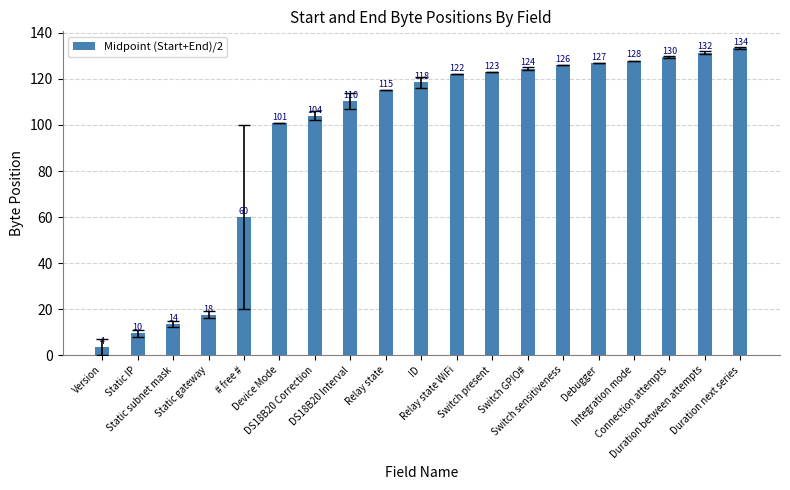

The chart shows a value of 128.0 at Integration mode. True or false?

True